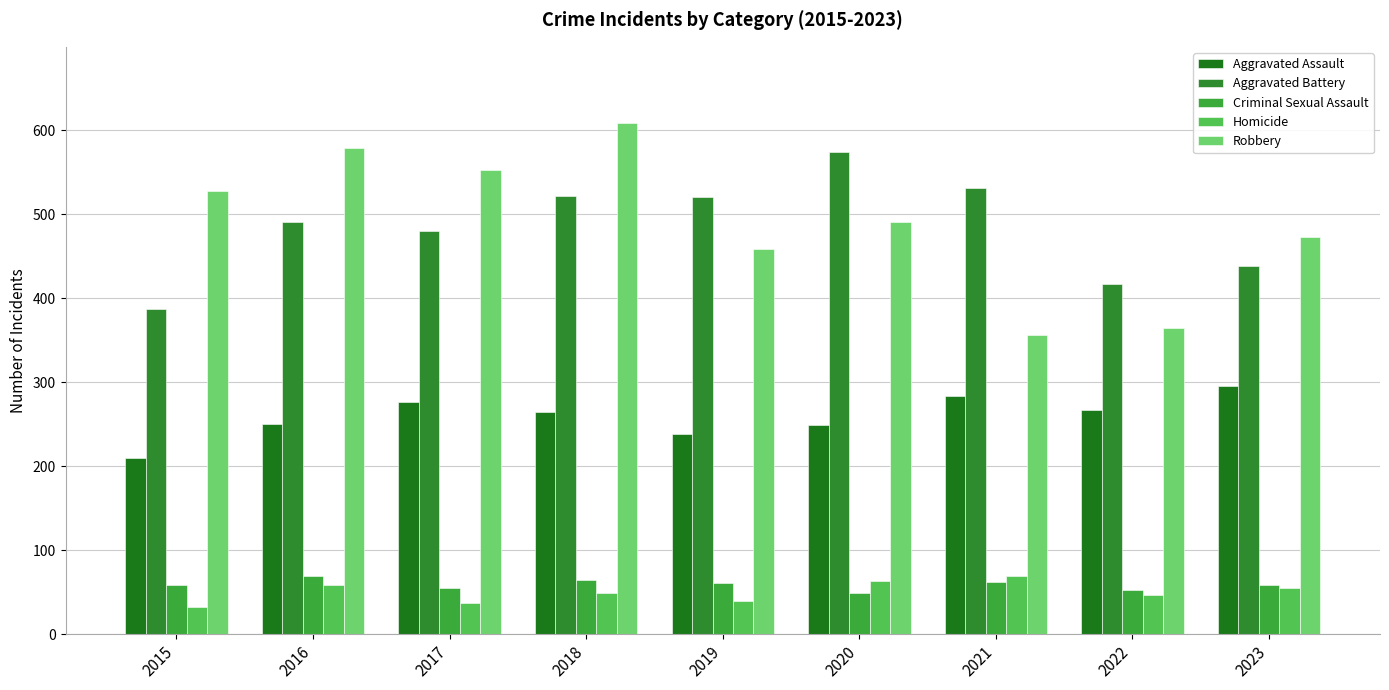

At 2016, list the series in order from smallest to largest.

Homicide, Criminal Sexual Assault, Aggravated Assault, Aggravated Battery, Robbery